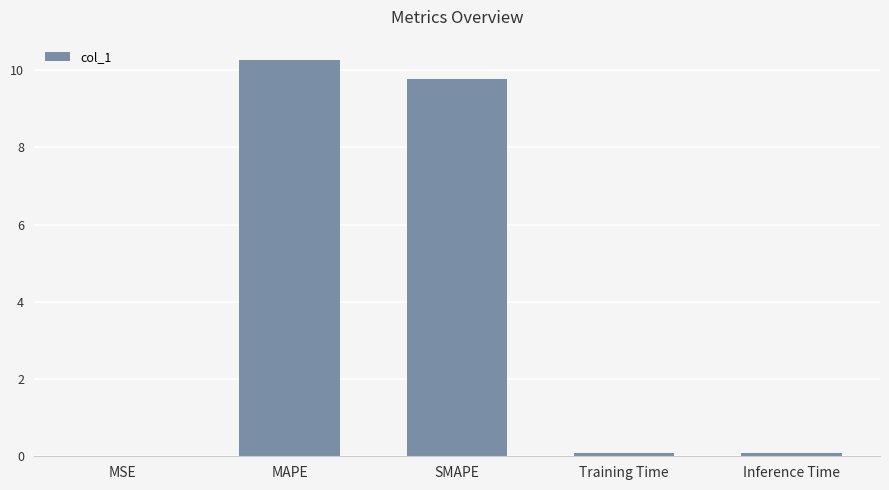

What is the sum of all values?

20.2